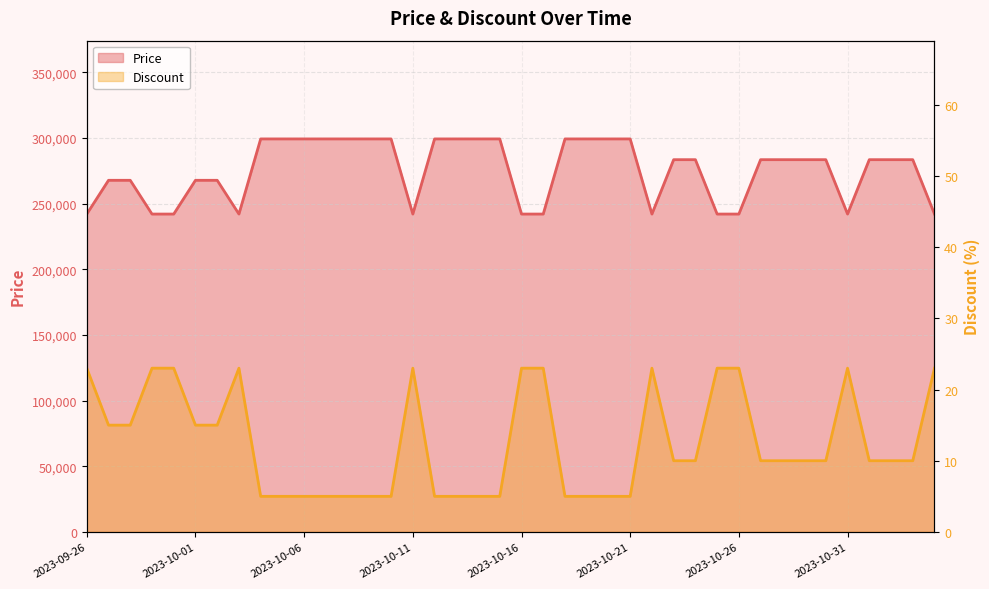

What position from the right is 2023-09-29?

37